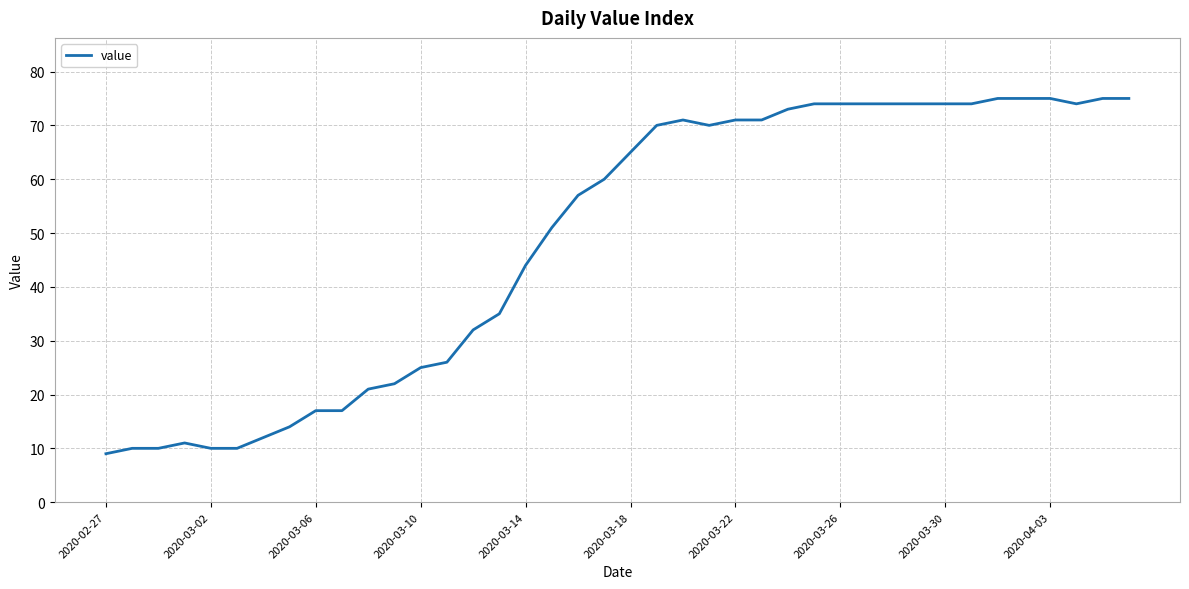

What is the smallest value displayed?

9